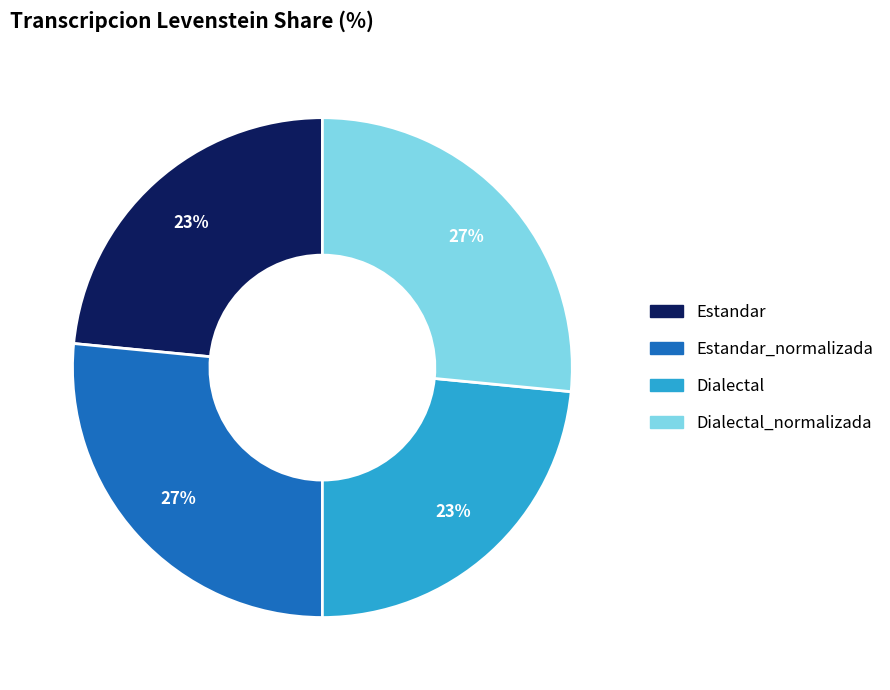

Is there a majority slice in this chart?

No